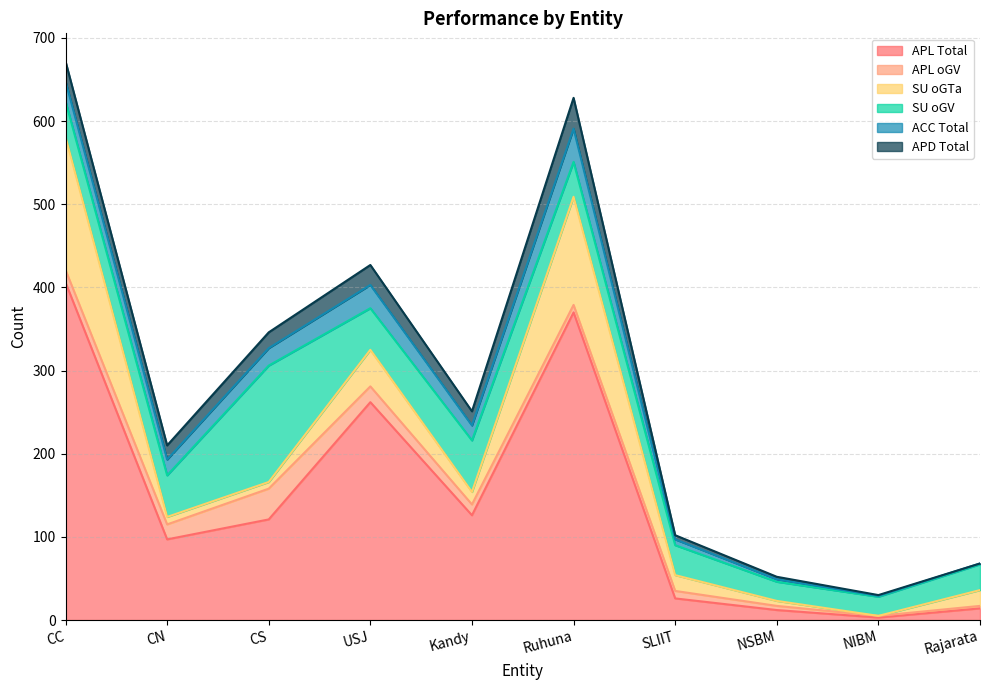

Reading right to left, extract all data points from this chart.

APL Total: 14	3	12	26	370	126	262	121	97	406
APL oGV: 3	2	5	9	9	13	19	37	18	15
SU oGTa: 19	0	6	19	130	15	44	8	9	160
SU oGV: 31	23	23	36	42	62	50	140	50	43
ACC Total: 1	1	3	7	40	18	28	21	19	24
APD Total: 0	1	3	5	37	17	24	19	17	24